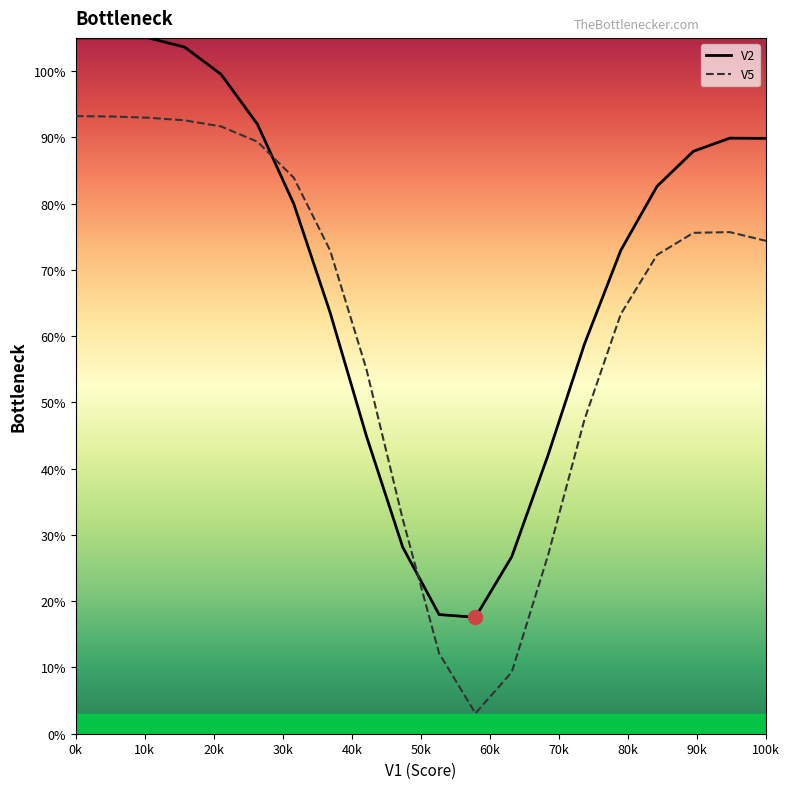

What is the minimum value for V2?

17.6